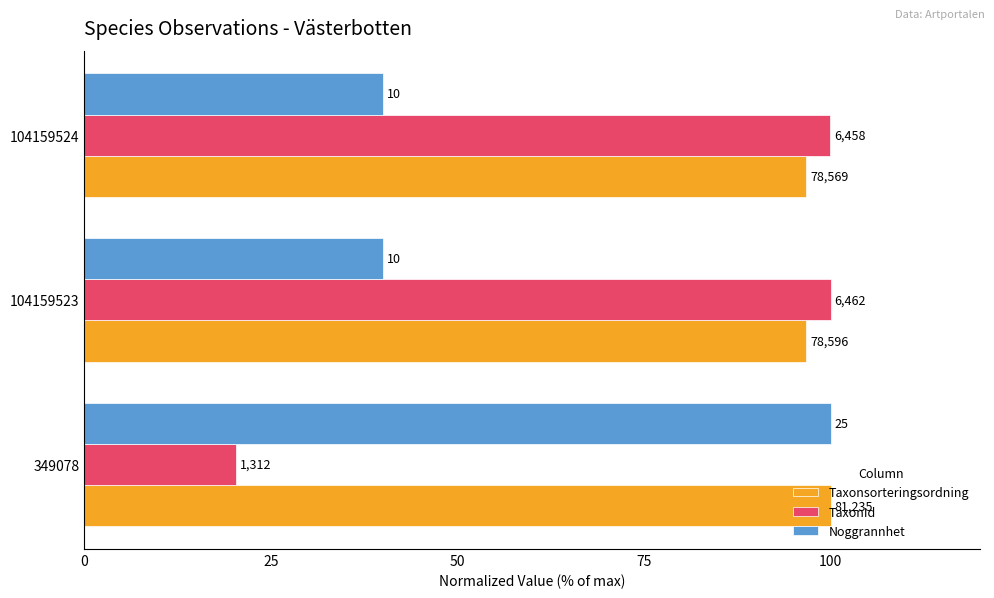

What is the average value of the Noggrannhet series?

60.0